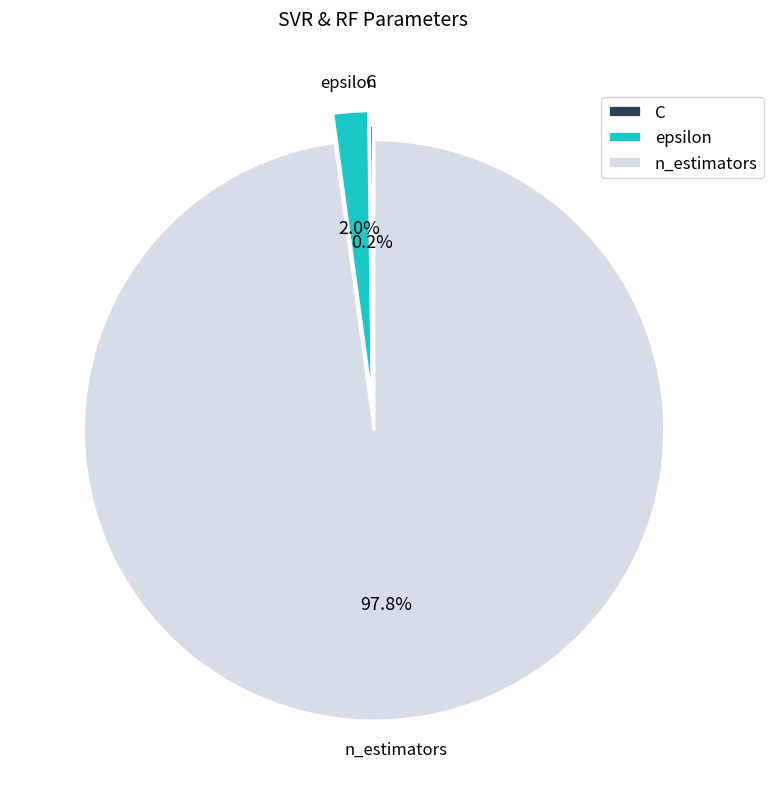

Which category has the biggest portion of the pie?

n_estimators